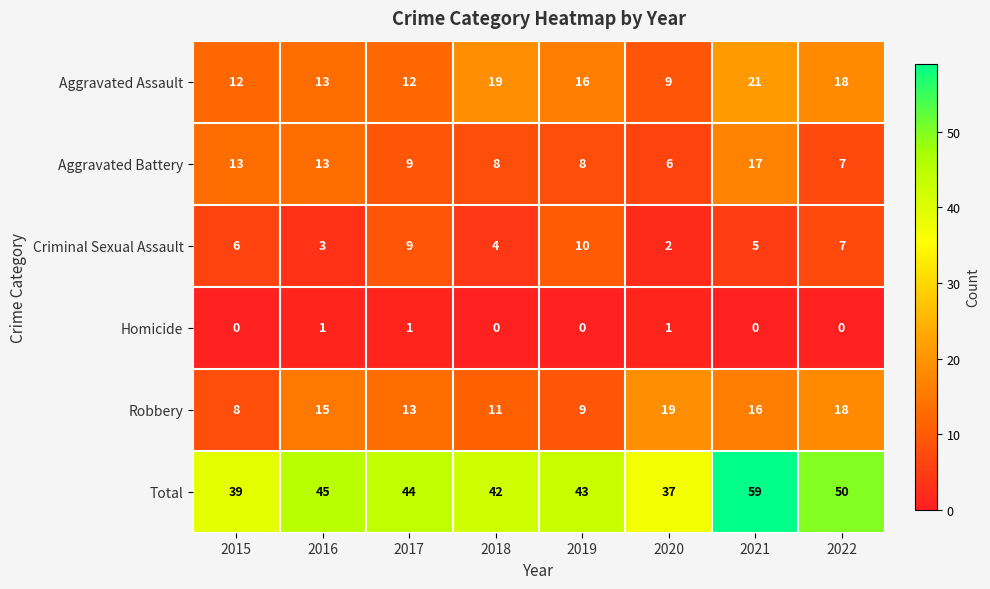

What is the difference between the second highest and minimum values in the Robbery series?

10